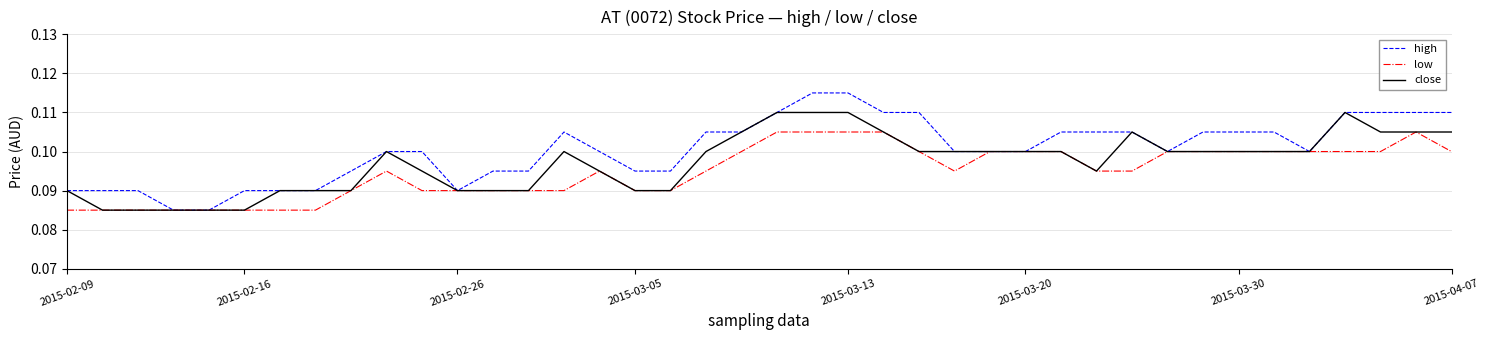

Which series has the widest spread of values?

high